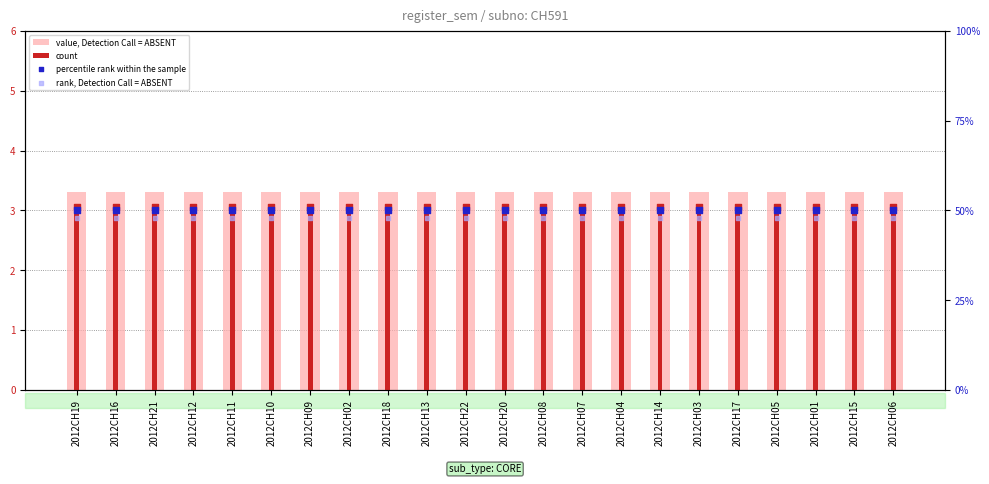

Which series contains the highest Y value?

percentile rank within the sample